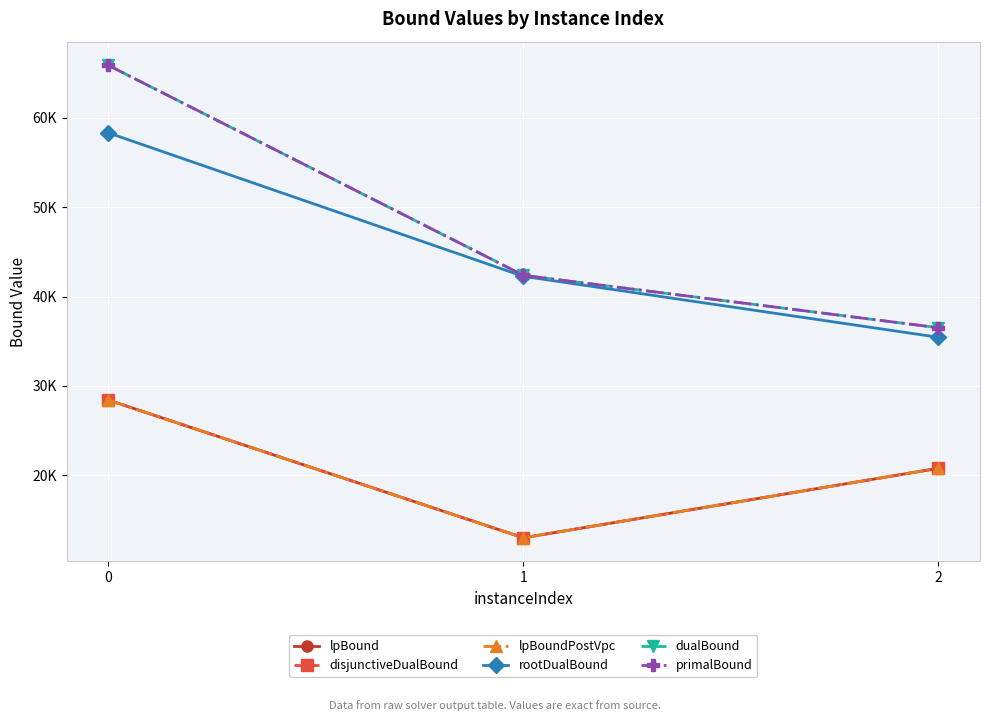

Between 1 and 2, which series saw the biggest shift?

lpBound